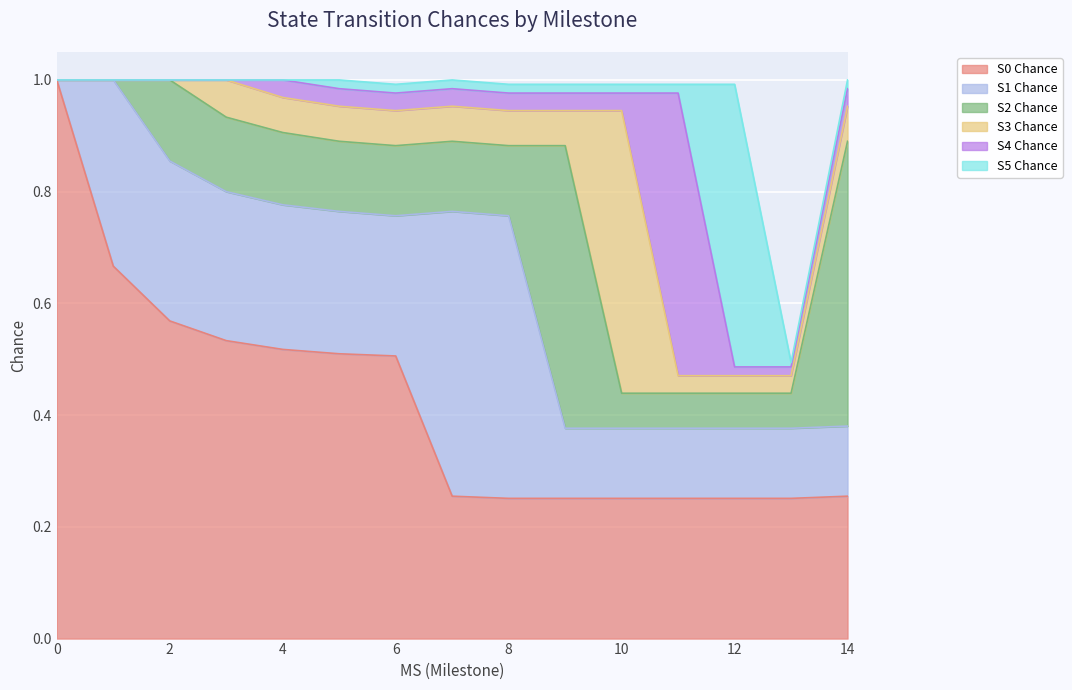

Reading left to right, what are all the values shown in this chart?

S0 Chance: 0=1.0	1=0.7	2=0.6	3=0.5	4=0.5	5=0.5	6=0.5	7=0.3	8=0.3	9=0.3	10=0.3	11=0.3	12=0.3	13=0.3	14=0.3
S1 Chance: 0=0.0	1=0.3	2=0.3	3=0.3	4=0.3	5=0.3	6=0.3	7=0.5	8=0.5	9=0.1	10=0.1	11=0.1	12=0.1	13=0.1	14=0.1
S2 Chance: 0=0.0	1=0.0	2=0.1	3=0.1	4=0.1	5=0.1	6=0.1	7=0.1	8=0.1	9=0.5	10=0.1	11=0.1	12=0.1	13=0.1	14=0.5
S3 Chance: 0=0.0	1=0.0	2=0.0	3=0.1	4=0.1	5=0.1	6=0.1	7=0.1	8=0.1	9=0.1	10=0.5	11=0.0	12=0.0	13=0.0	14=0.1
S4 Chance: 0=0.0	1=0.0	2=0.0	3=0.0	4=0.0	5=0.0	6=0.0	7=0.0	8=0.0	9=0.0	10=0.0	11=0.5	12=0.0	13=0.0	14=0.0
S5 Chance: 0=0.0	1=0.0	2=0.0	3=0.0	4=0.0	5=0.0	6=0.0	7=0.0	8=0.0	9=0.0	10=0.0	11=0.0	12=0.5	13=0.0	14=0.0